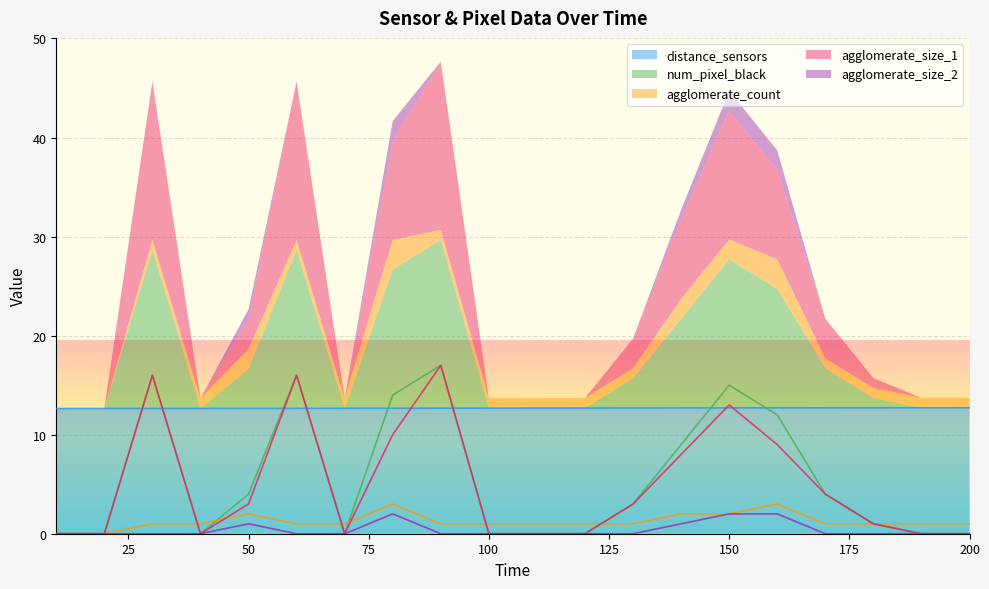

Is it true that distance_sensors equals 4.8 at 20?

False